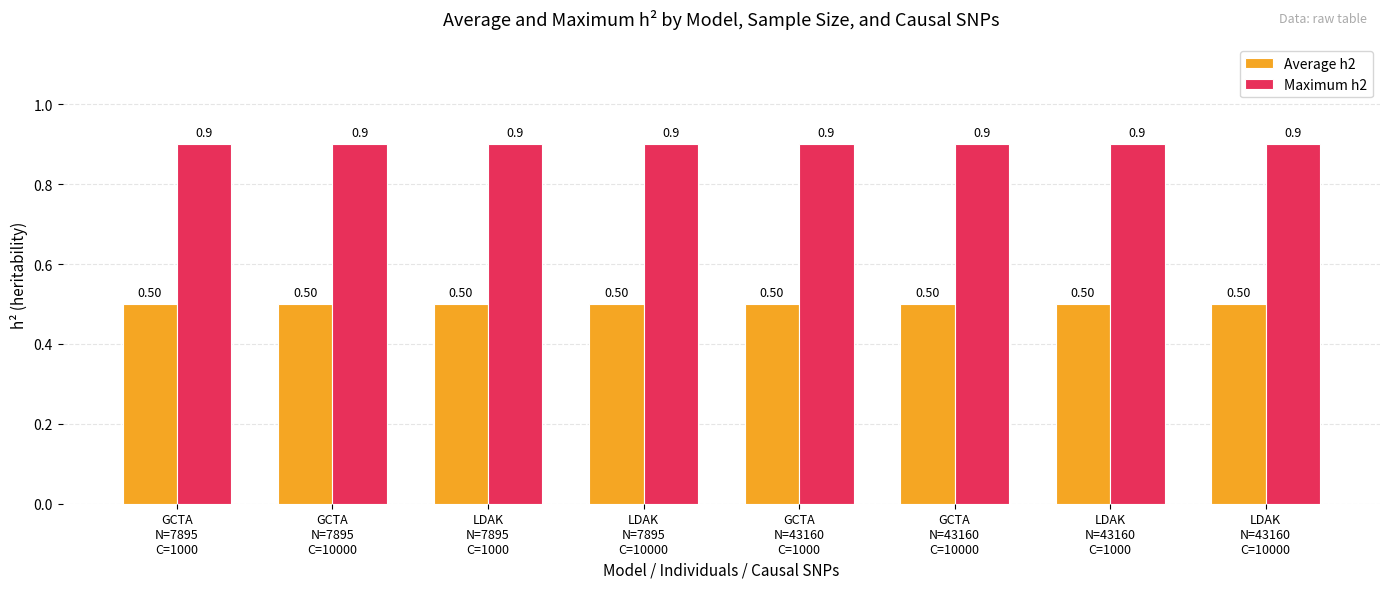

Rank the series by their average value, from lowest to highest.

Average h2, Maximum h2